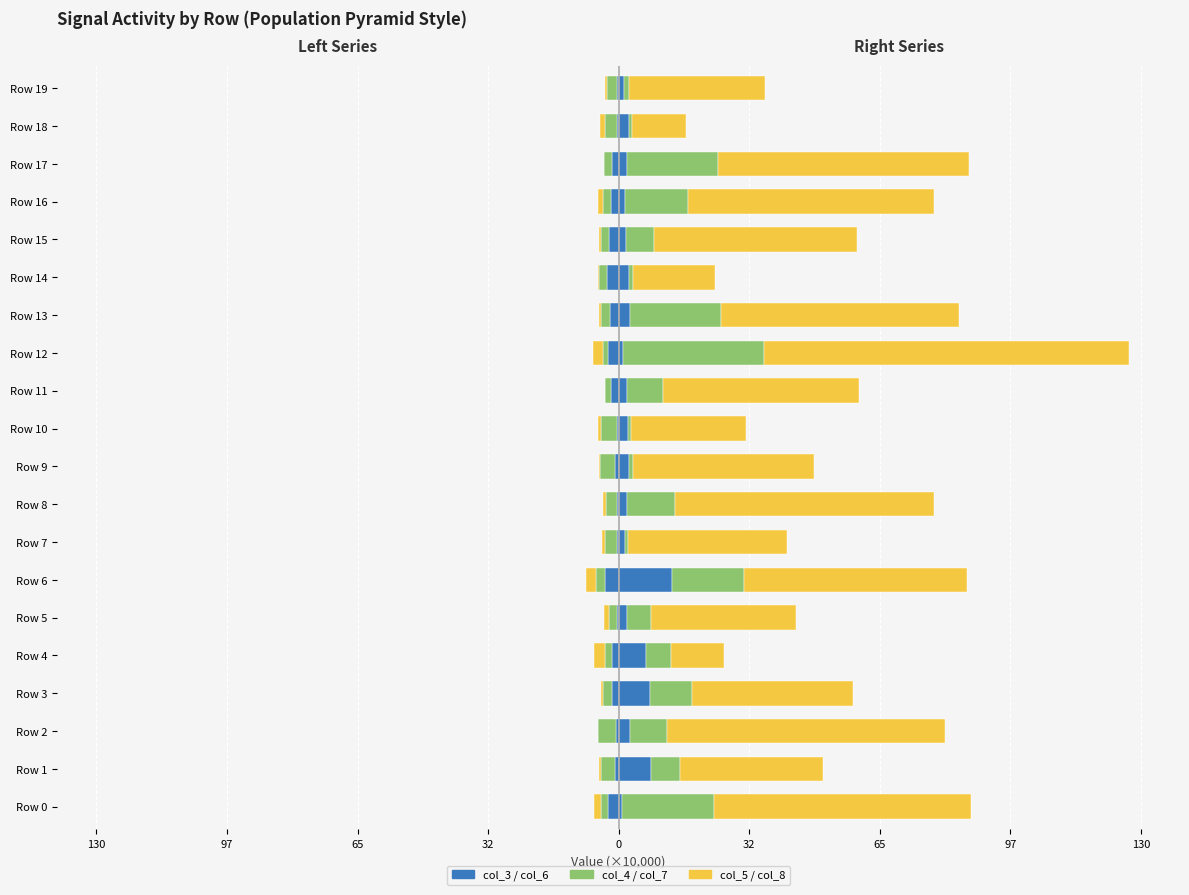

How many groups of bars are there?

20